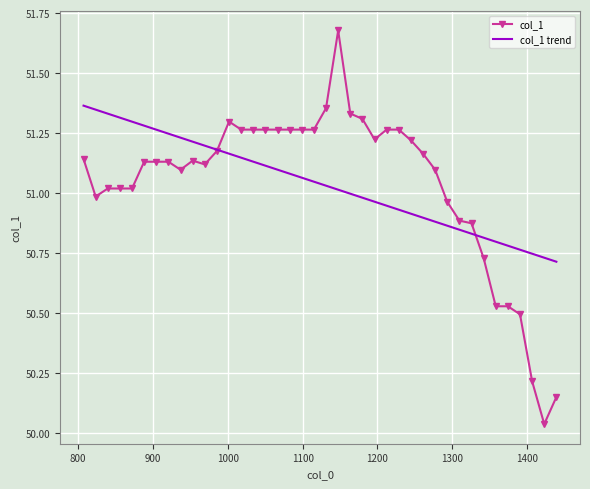

Rank the series by their maximum value, from highest to lowest.

col_1, col_1 trend